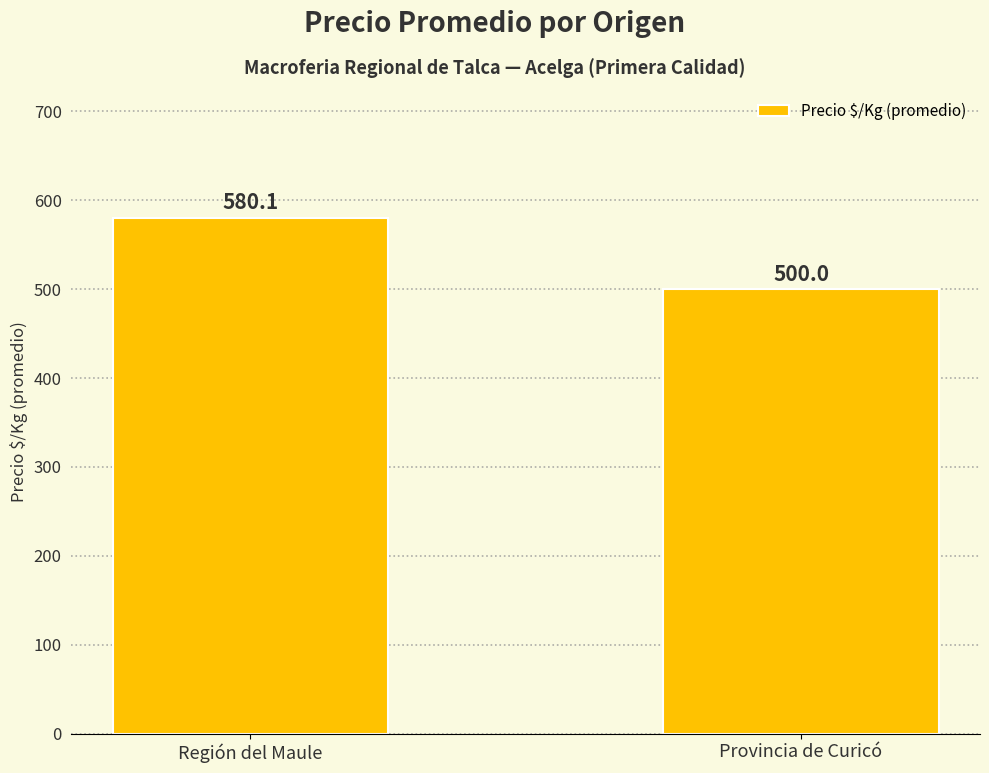

What is the label of the 2nd bar from the right?

Región del Maule